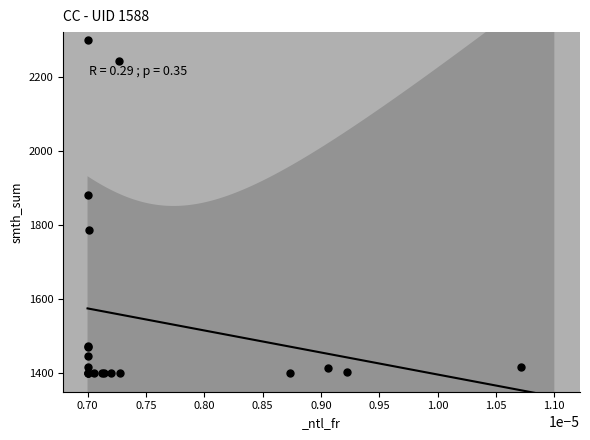

What Y value in the scatter plot is closest to 1850?

1879.5